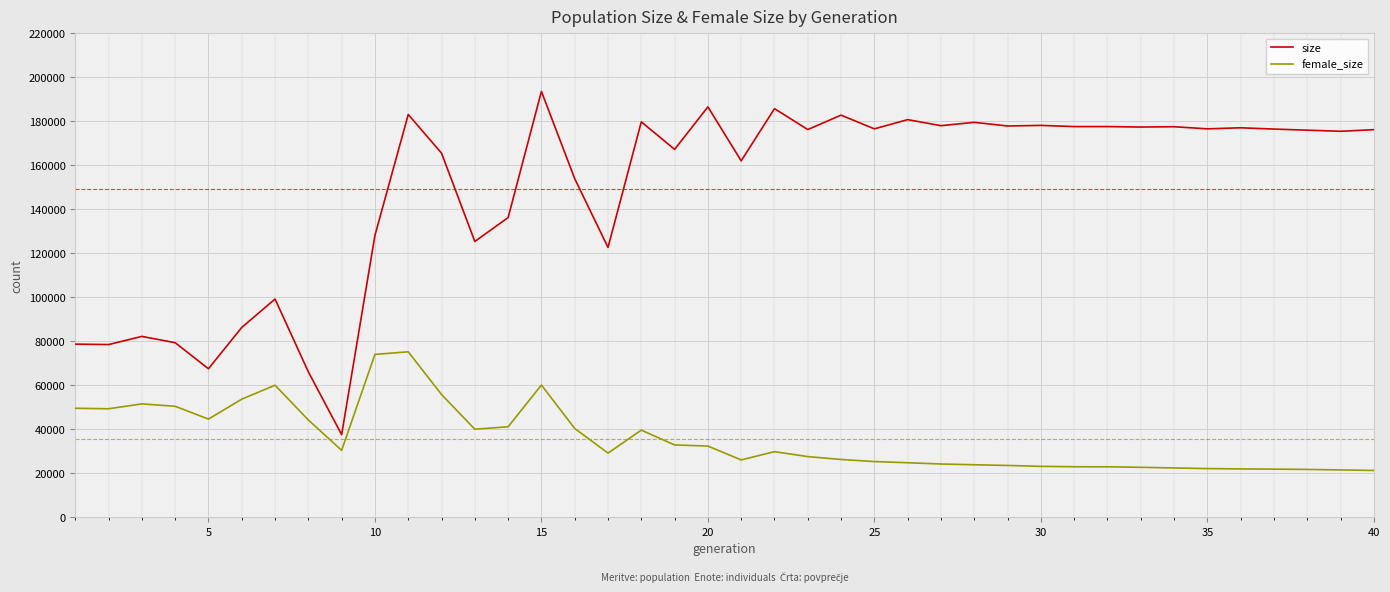

Which series has the widest spread of values?

size